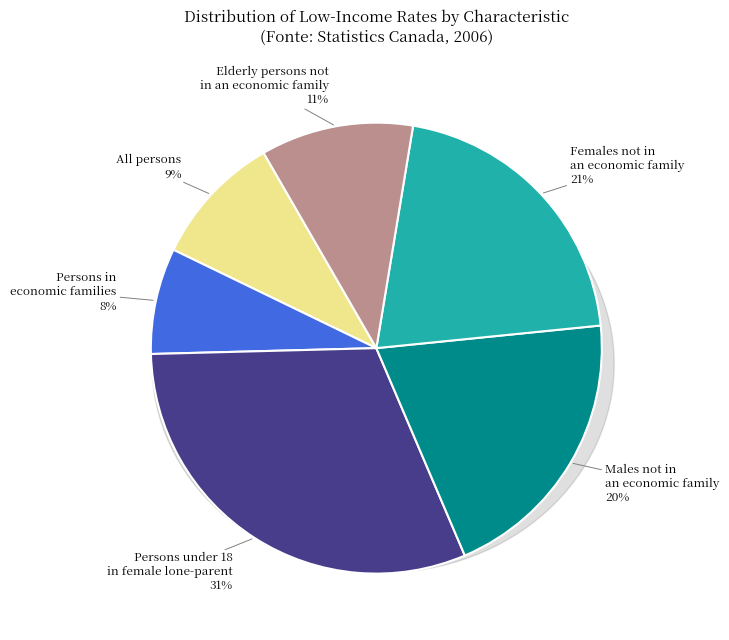

Rank the categories by value from highest to lowest.

Persons under 18 in female lone-parent, Females not in an economic family, Males not in an economic family, Elderly persons not in an economic family, All persons, Persons in economic families